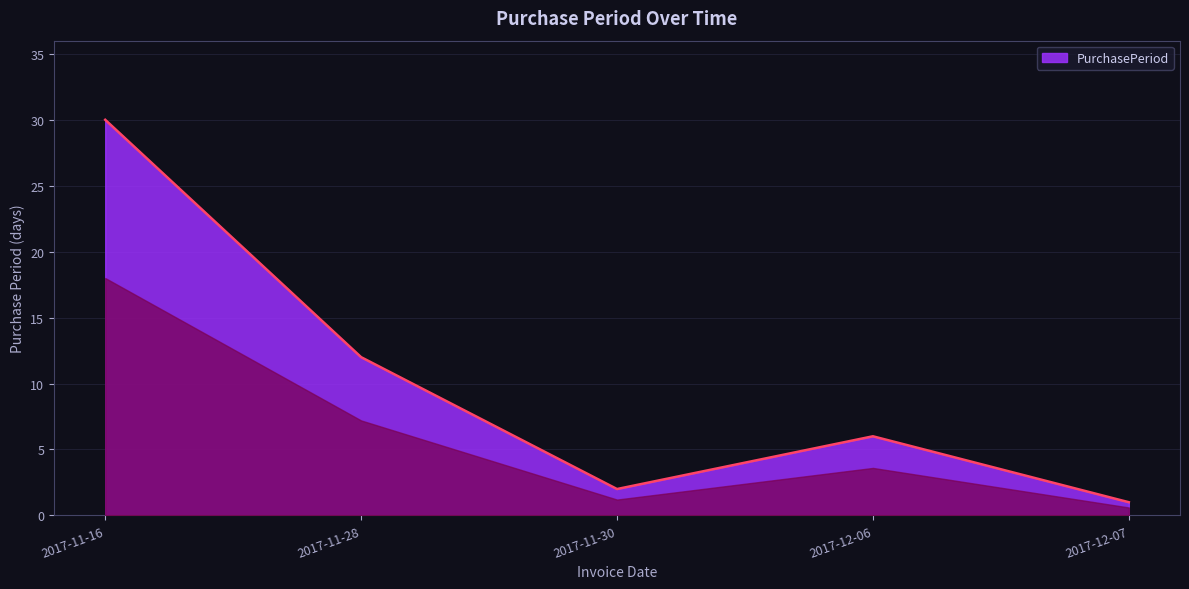

Reading left to right, list all the values displayed in this chart.

2017-11-16=30	2017-11-28=12	2017-11-30=2	2017-12-06=6	2017-12-07=1